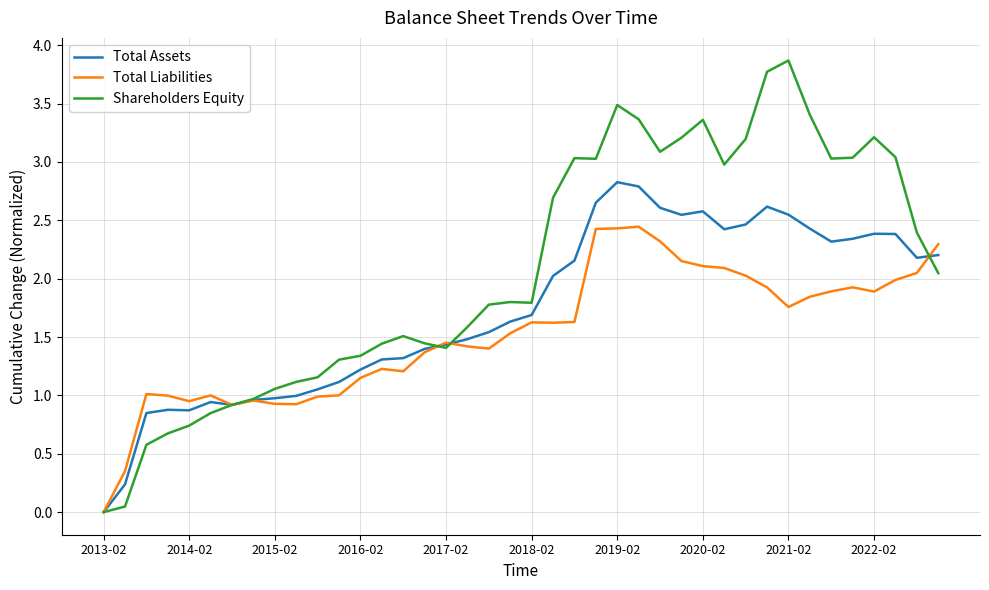

Rank the series by their maximum value, from highest to lowest.

Shareholders Equity, Total Assets, Total Liabilities